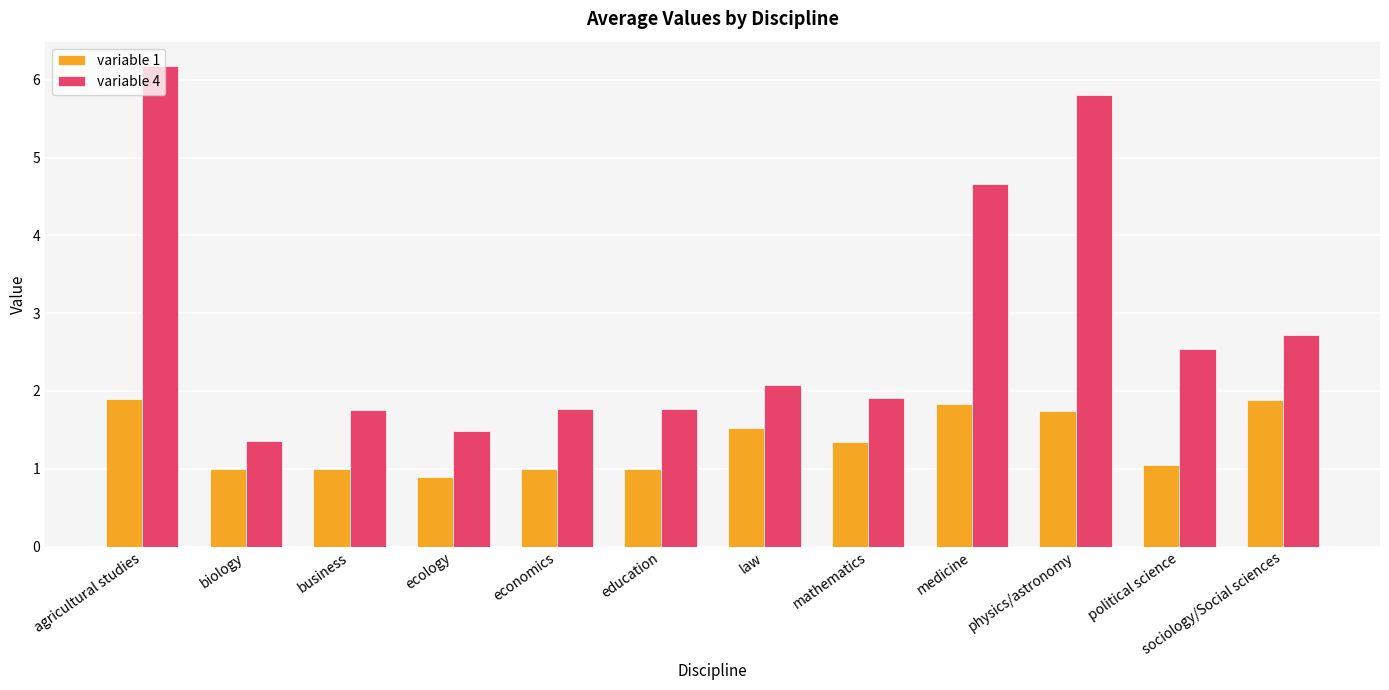

How many values in the variable 4 series exceed 2?

6